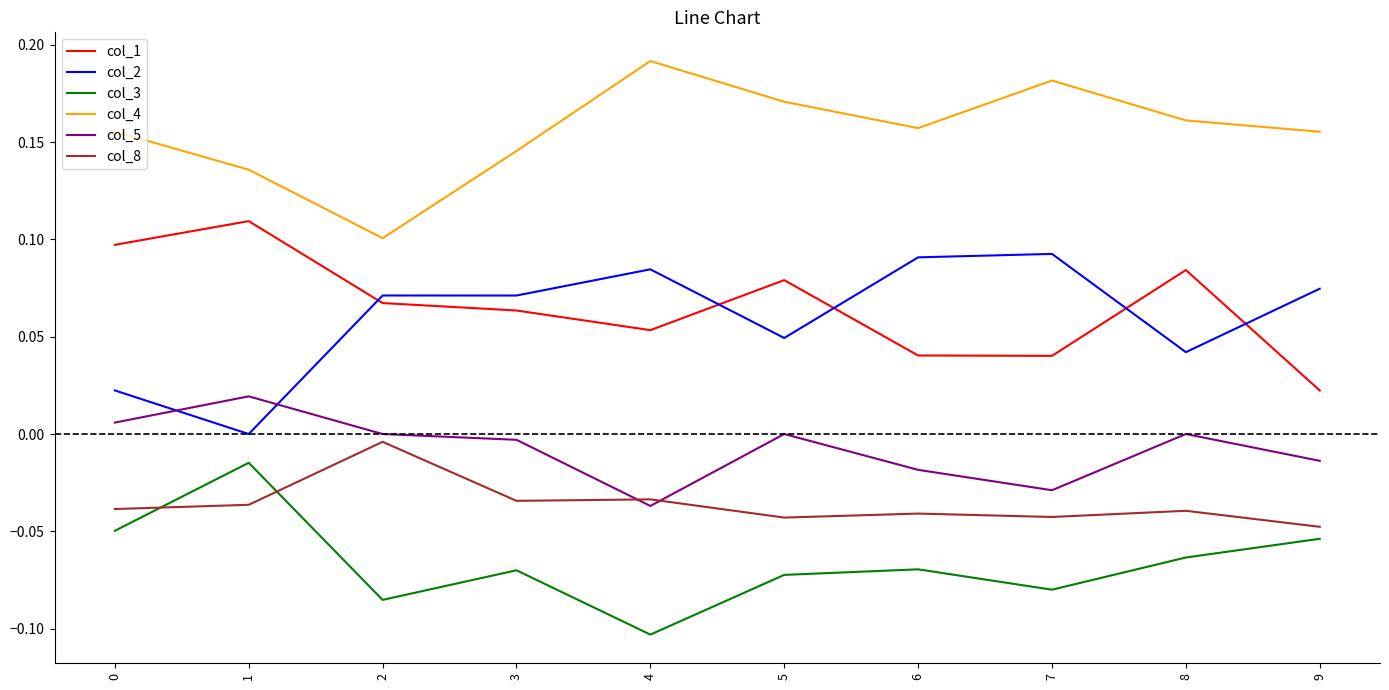

Which category has the lowest value across all series?

4